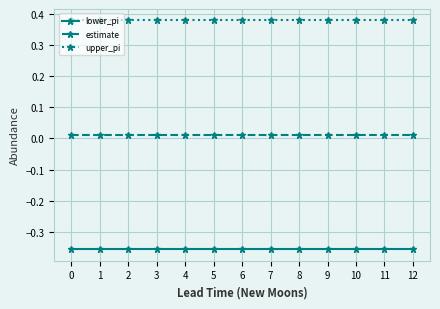

True or false: lower_pi and upper_pi cross at least once.

False